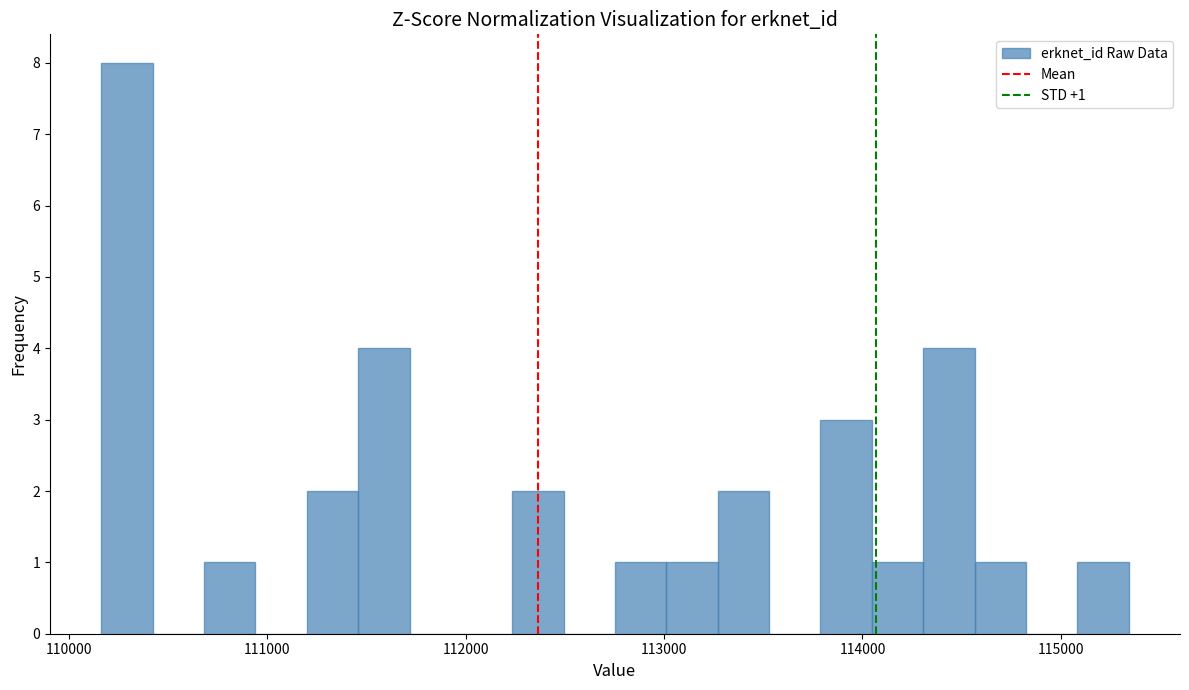

Around what value on the x-axis is the tallest bar? Give the approximate position of its centre, as read against the axis.

110300